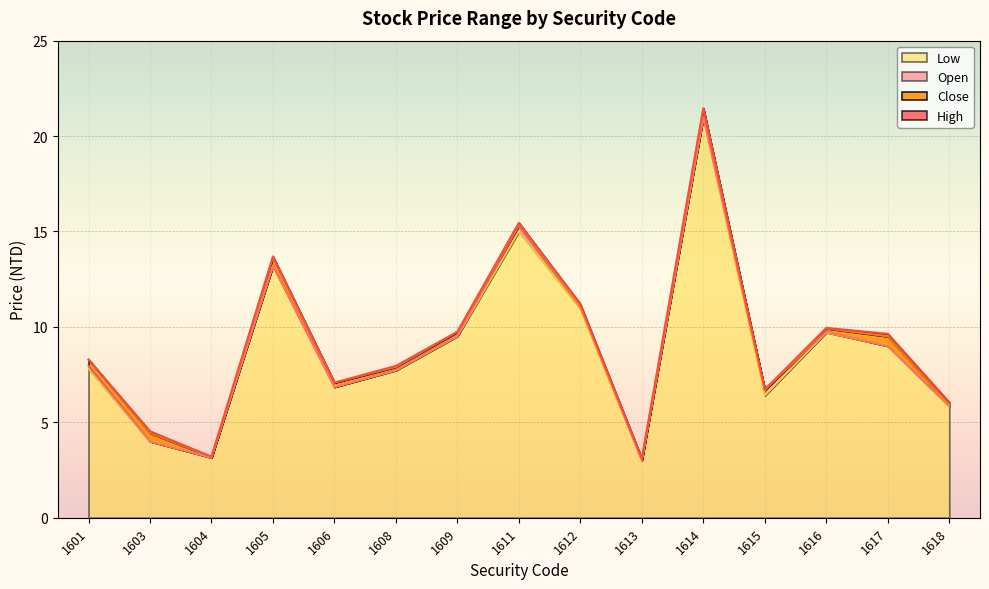

True or false: High and Open cross at least once.

False